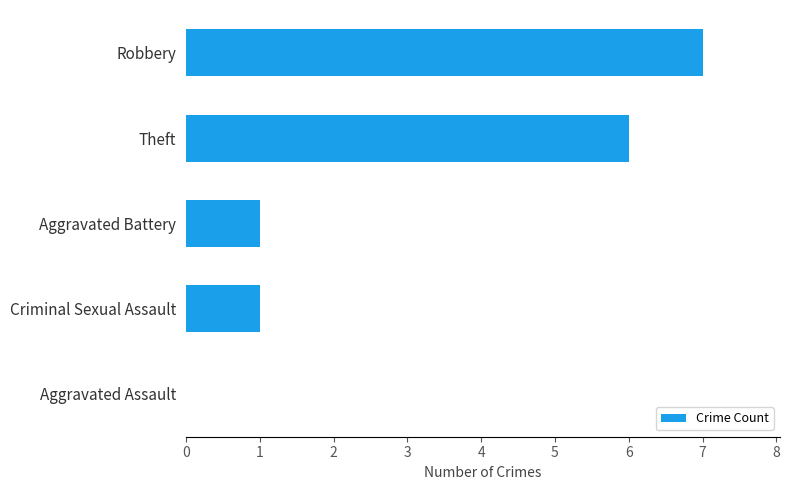

What value does the data have at Robbery?

7